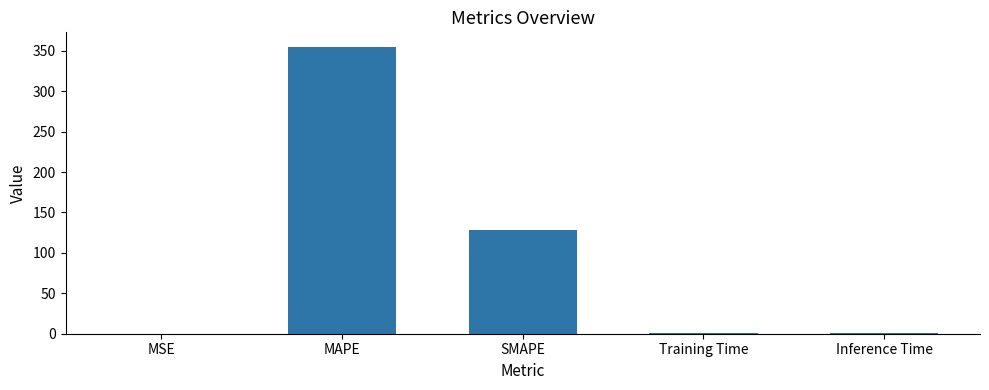

True or false: the data shows 465.4 at MAPE.

False